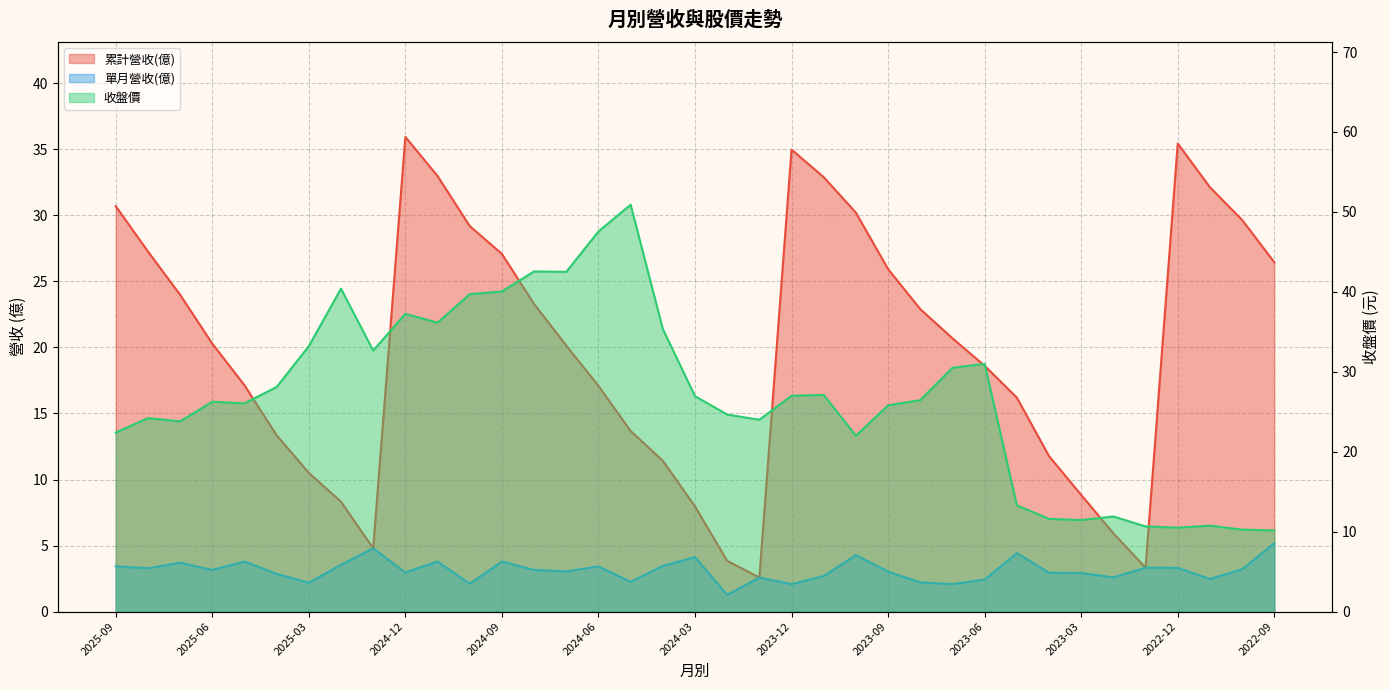

At which category does 累計營收(億) reach its first local valley?

2025-01